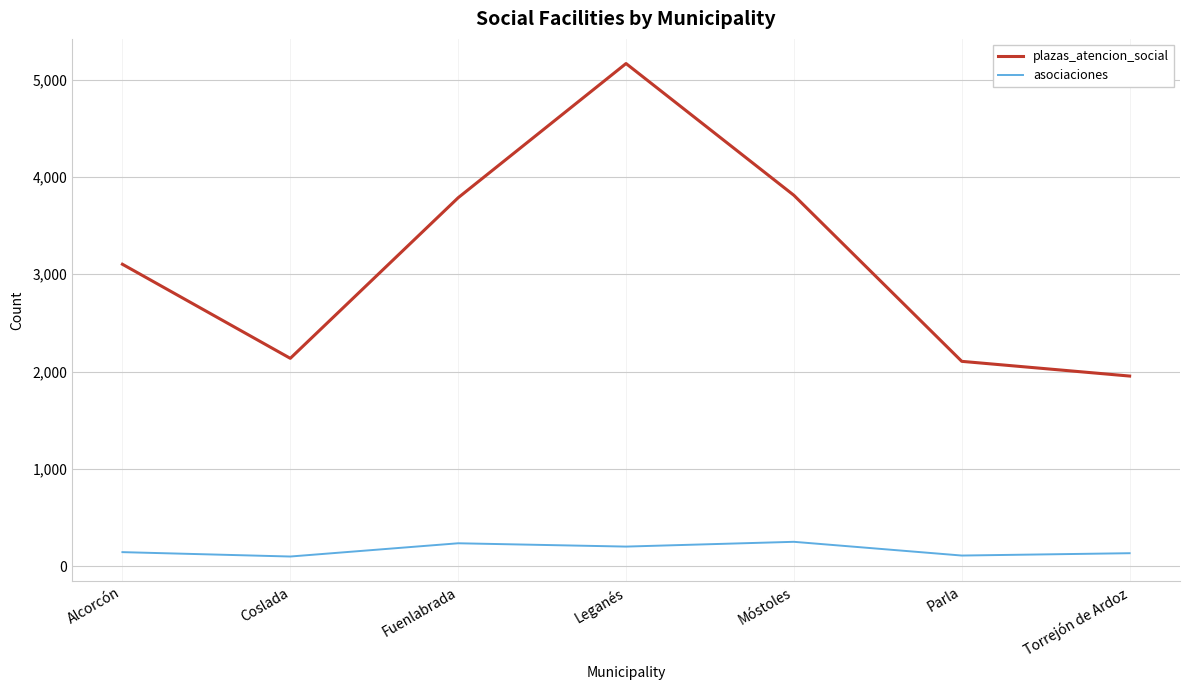

True or false: plazas_atencion_social and asociaciones cross at least once.

False